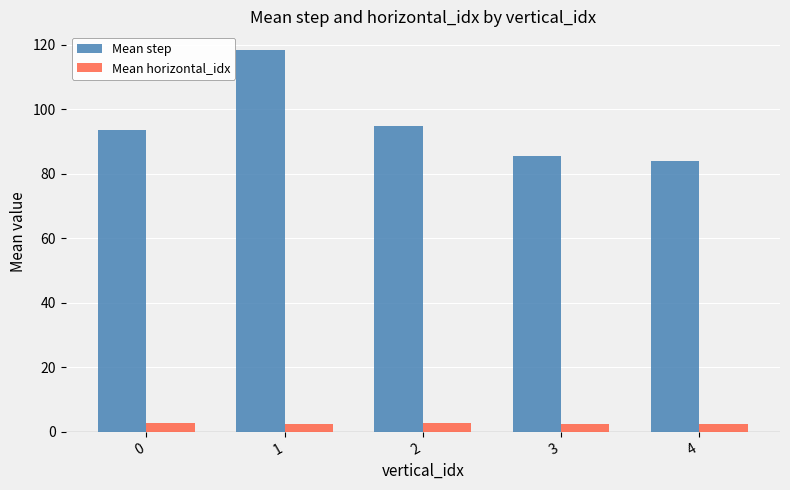

What is the difference between the second highest and second lowest values in the Mean horizontal_idx series?

0.4